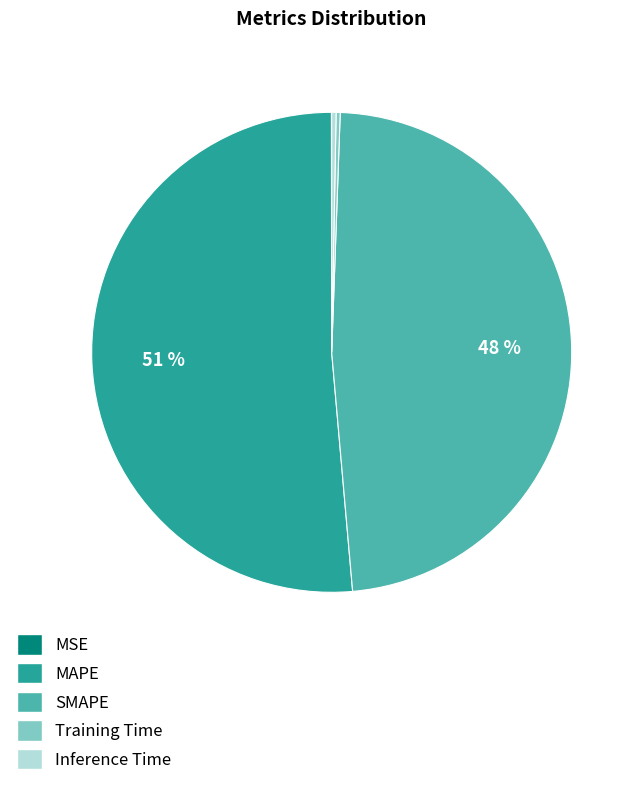

What is the largest slice in the pie chart?

MAPE